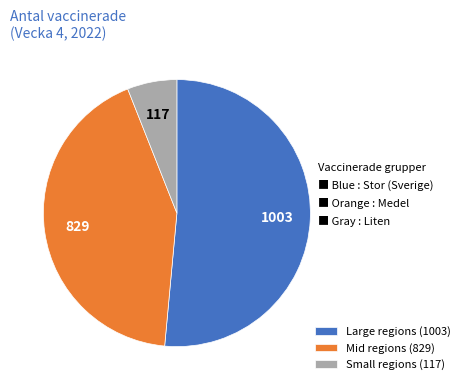

What is the largest slice in the pie chart?

Large regions (1003)